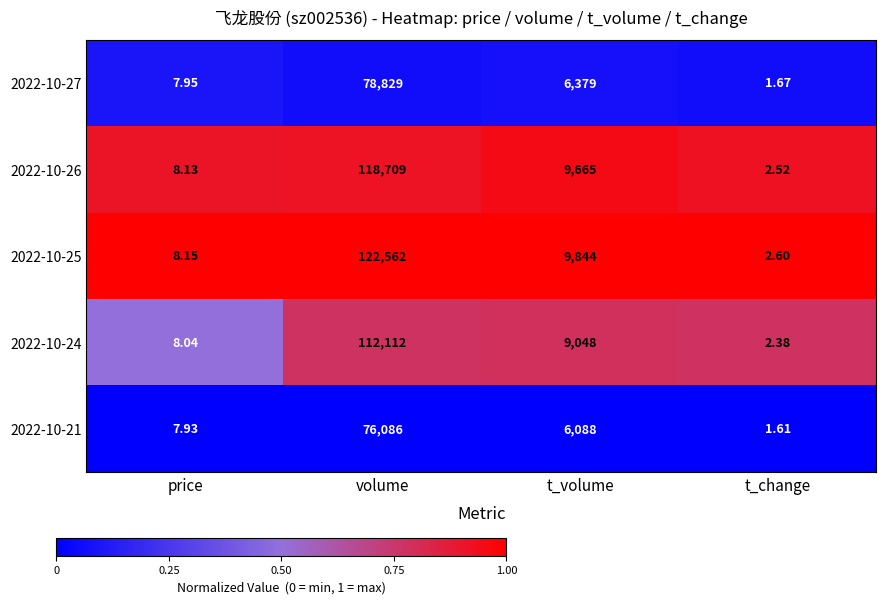

At which category is the sum across all series the highest?

volume